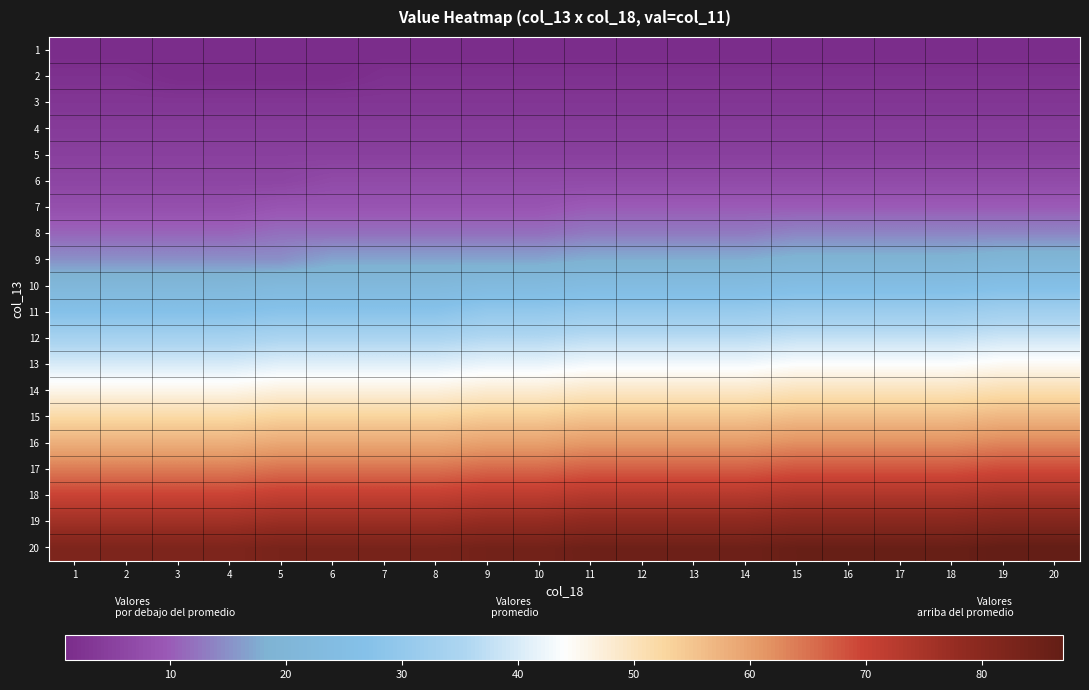

How many data points does each series have?

20